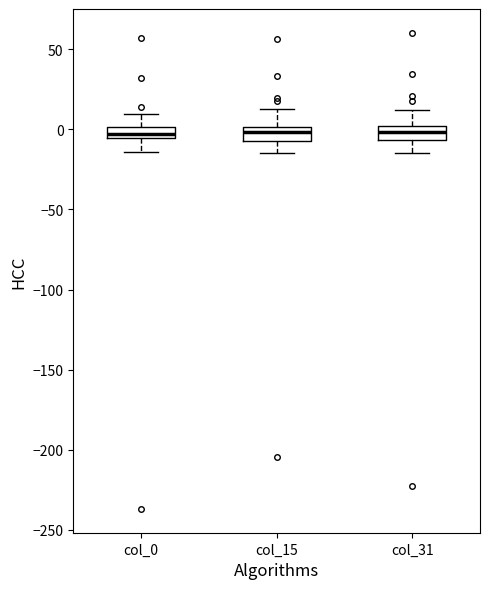

Where does the lower whisker of the box for col_31 end on the y-axis? The values are not printed on the chart, so give them approximately, as read against the axis.

-15